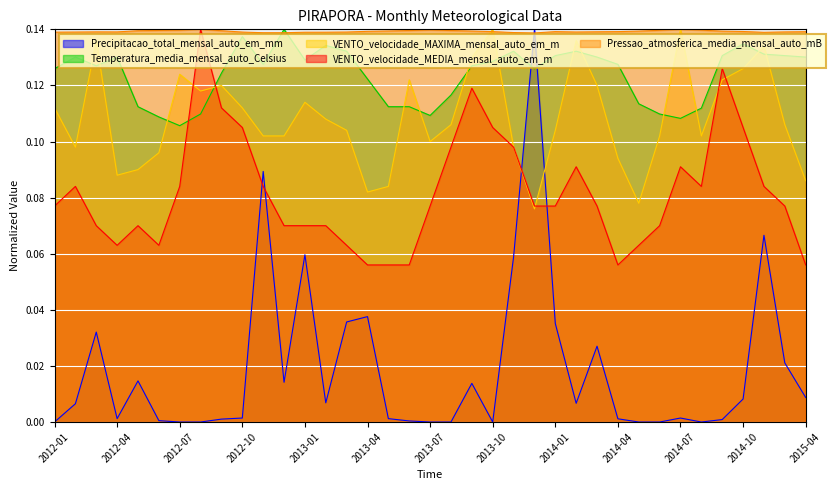

What is the value of the Pressao_atmosferica_media_mensal_auto_mB point at the 8th from the left?

0.1